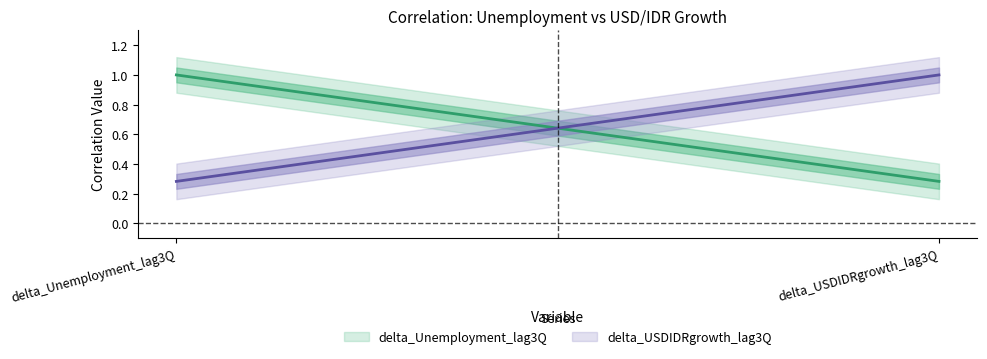

Reading left to right, extract all data points from this chart.

delta_Unemployment_lag3Q: delta_Unemployment_lag3Q=1.0	delta_USDIDRgrowth_lag3Q=0.3
delta_USDIDRgrowth_lag3Q: delta_Unemployment_lag3Q=0.3	delta_USDIDRgrowth_lag3Q=1.0